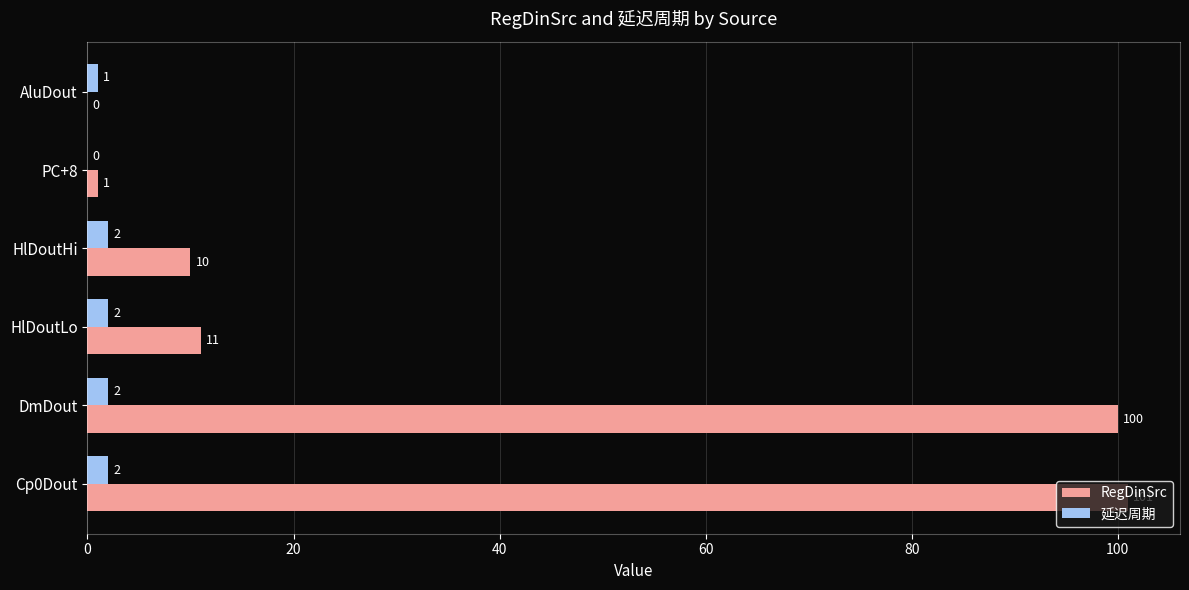

What is the highest value of the 延迟周期 series?

2